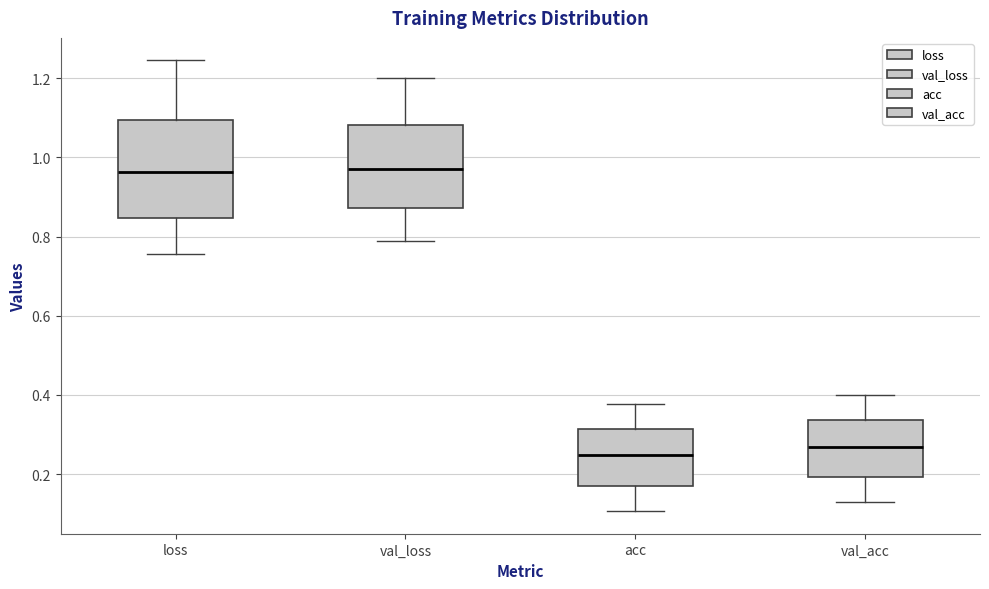

Where is the upper edge of the box for val_loss on the y-axis? The values are not printed on the chart, so give them approximately, as read against the axis.

1.08